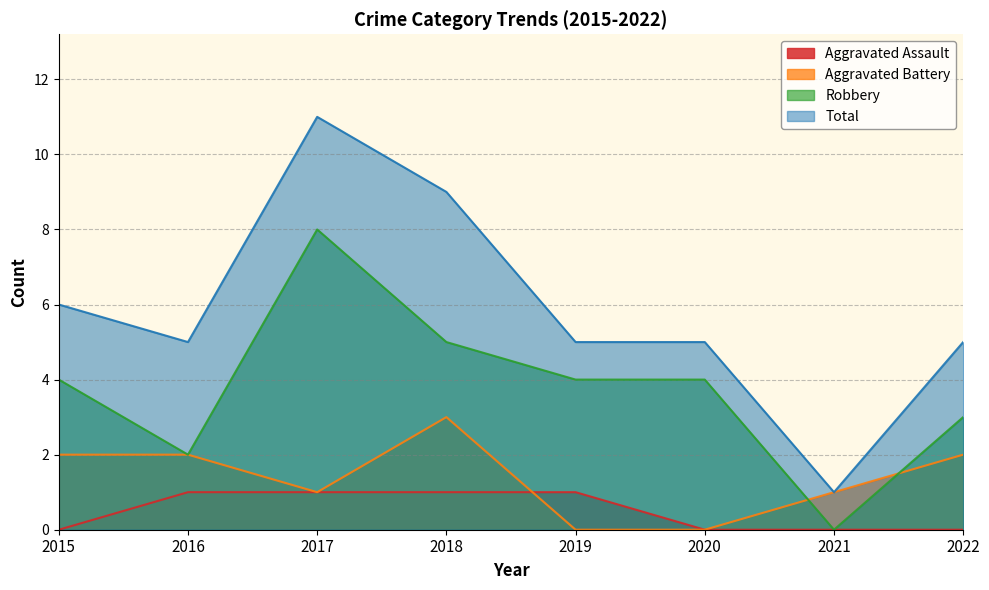

True or false: Total and Robbery intersect in this chart.

False